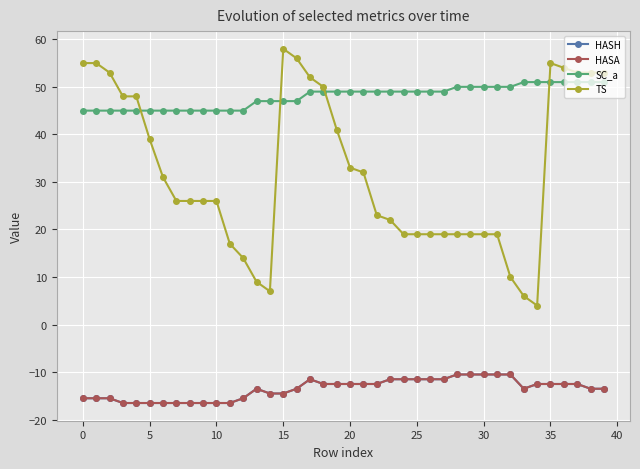

Is this an area chart (filled region under the line)?

No